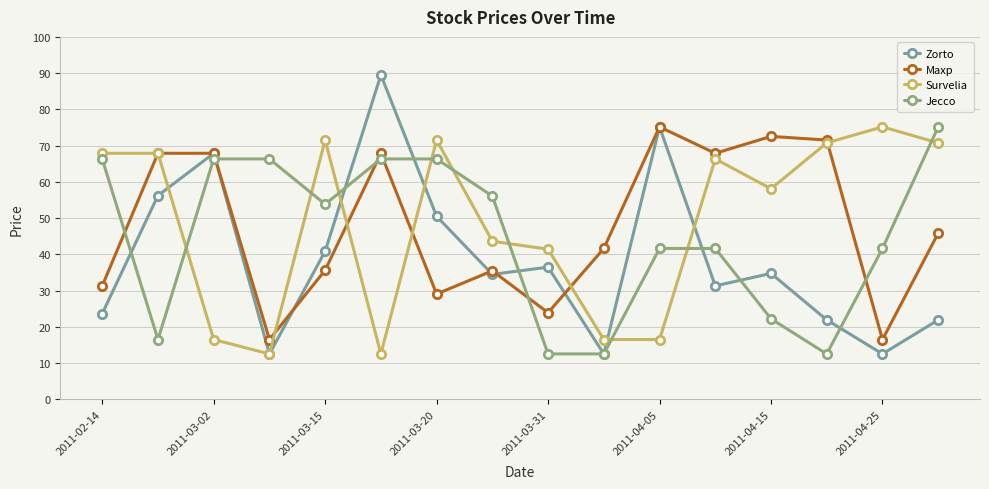

Which series has the largest range (max minus min)?

Zorto